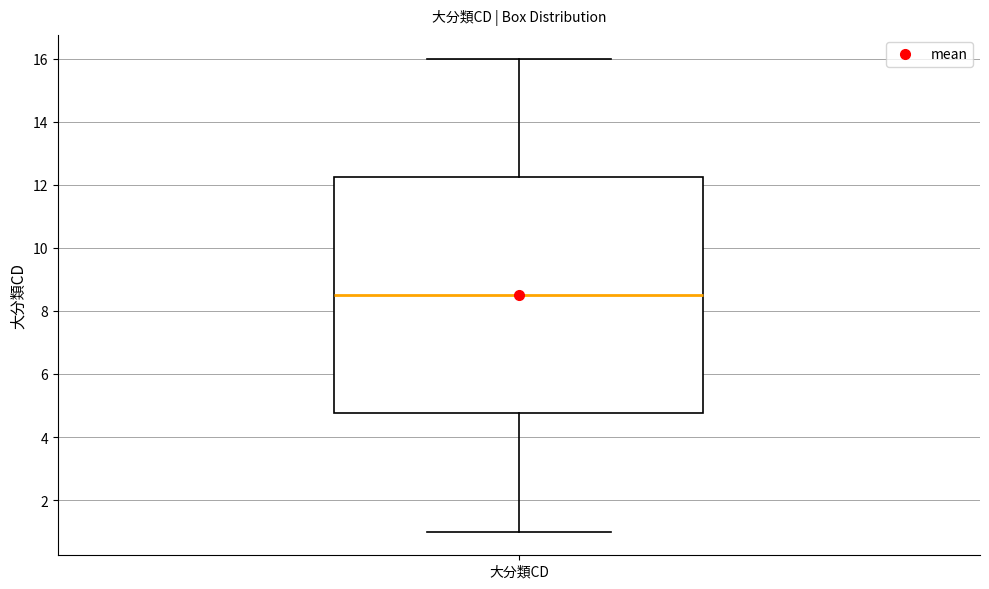

Transcribe this box plot: give where the median line is, the range the box spans, and where the two whiskers end, as read against the y-axis. The values are not printed on the chart, so give them approximately, as read against the axis.

median 8.6, box 4.8 to 12.2, whiskers 1.0 to 16.0